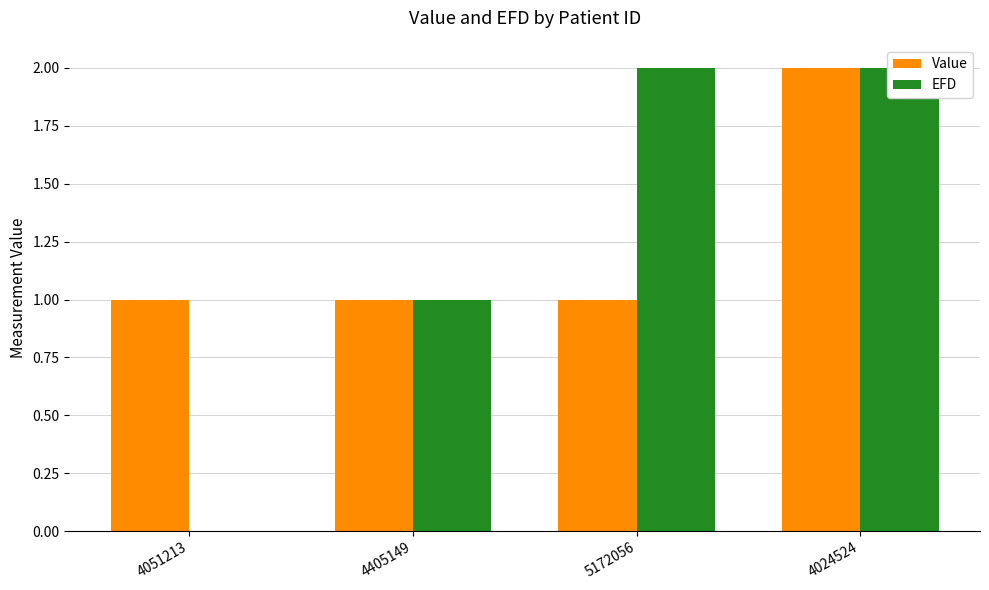

What is the sum of all Value values?

5.0